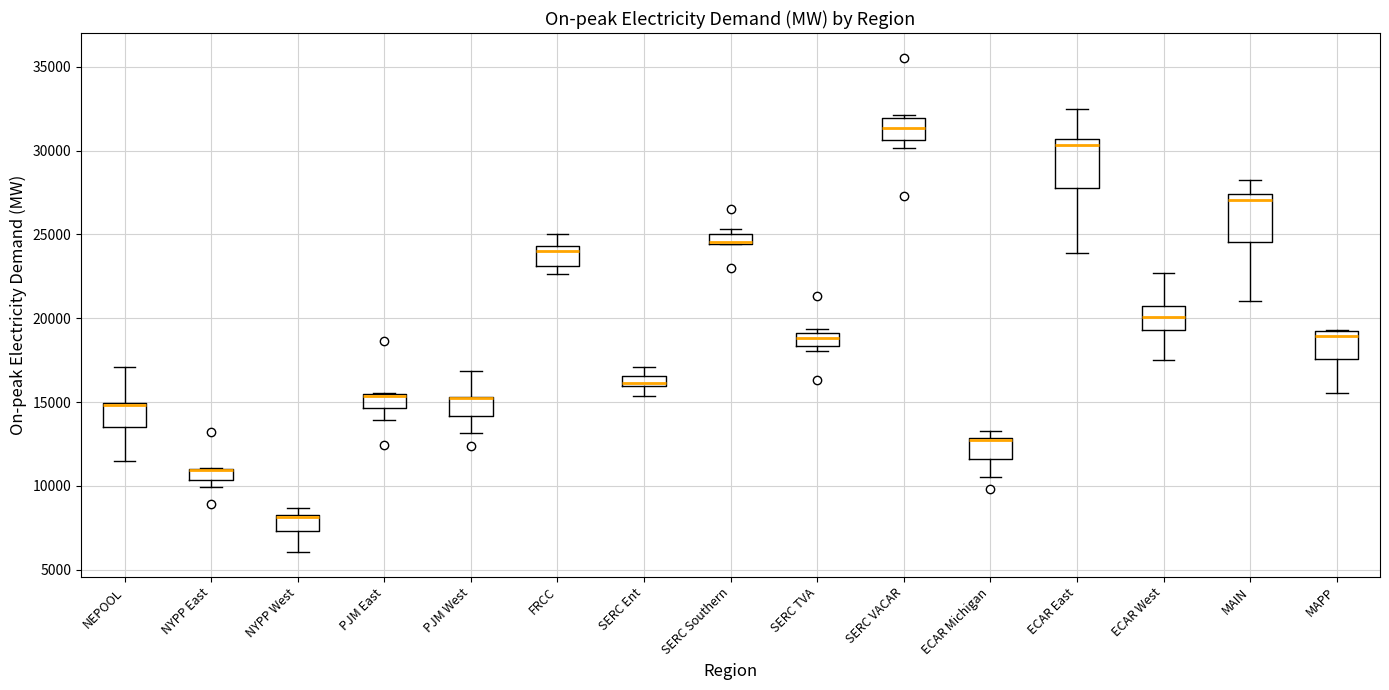

Where does the median line of the box for SERC VACAR sit on the y-axis? The values are not printed on the chart, so give them approximately, as read against the axis.

31500